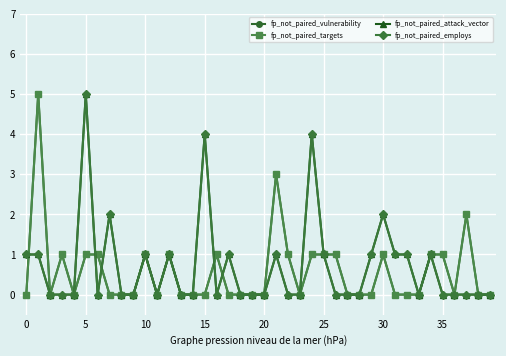

Is this an area chart (filled region under the line)?

No